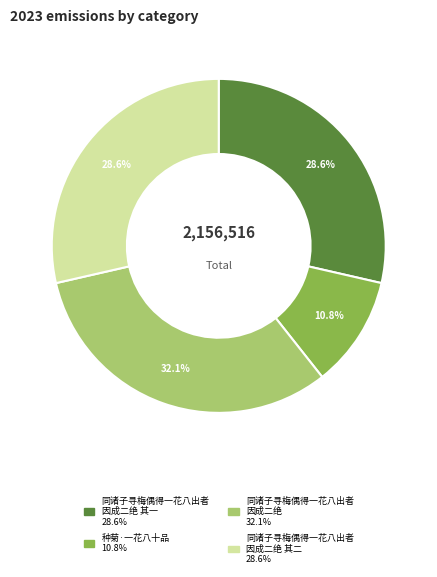

Is there a majority slice in this chart?

No